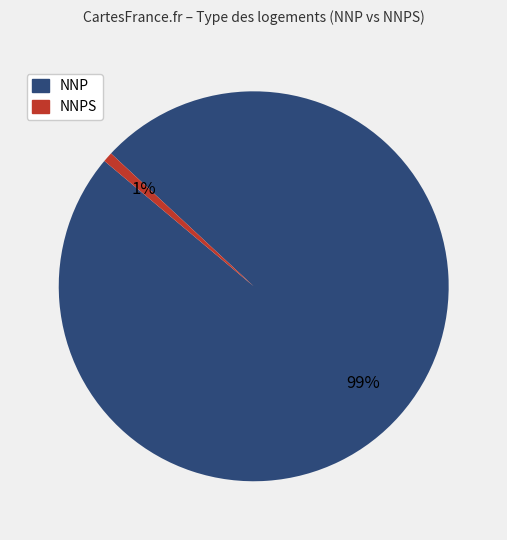

To the nearest percent, what percentage of the pie is NNPS?

1%